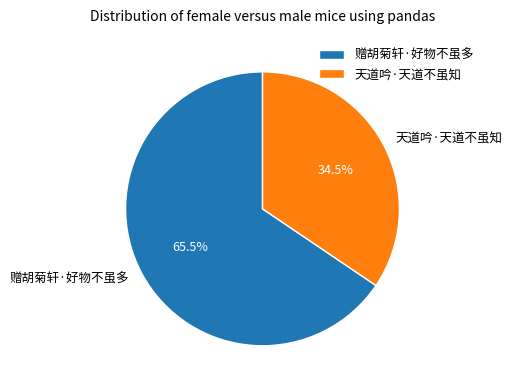

What is the largest slice in the pie chart?

赠胡菊轩·好物不虽多